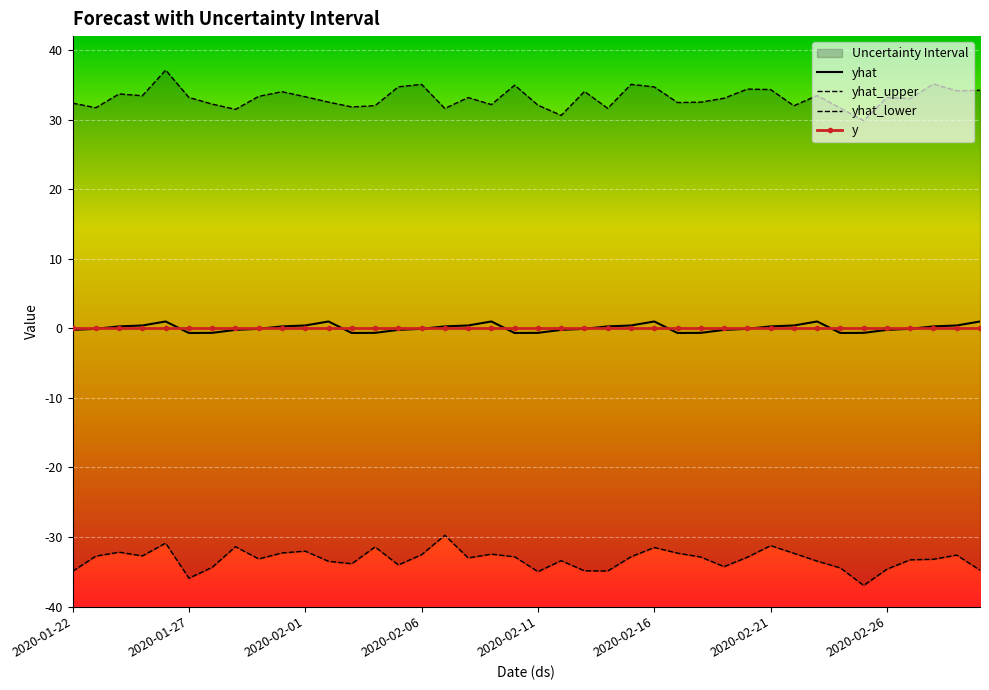

Which series has the widest spread of values?

yhat_upper